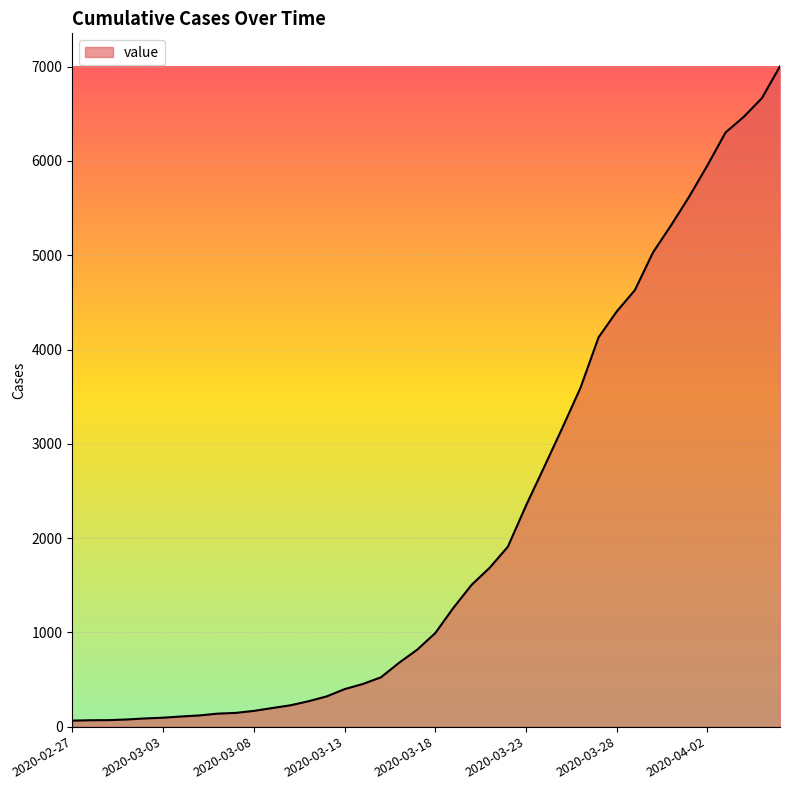

What is the difference between the maximum and minimum values?

6940